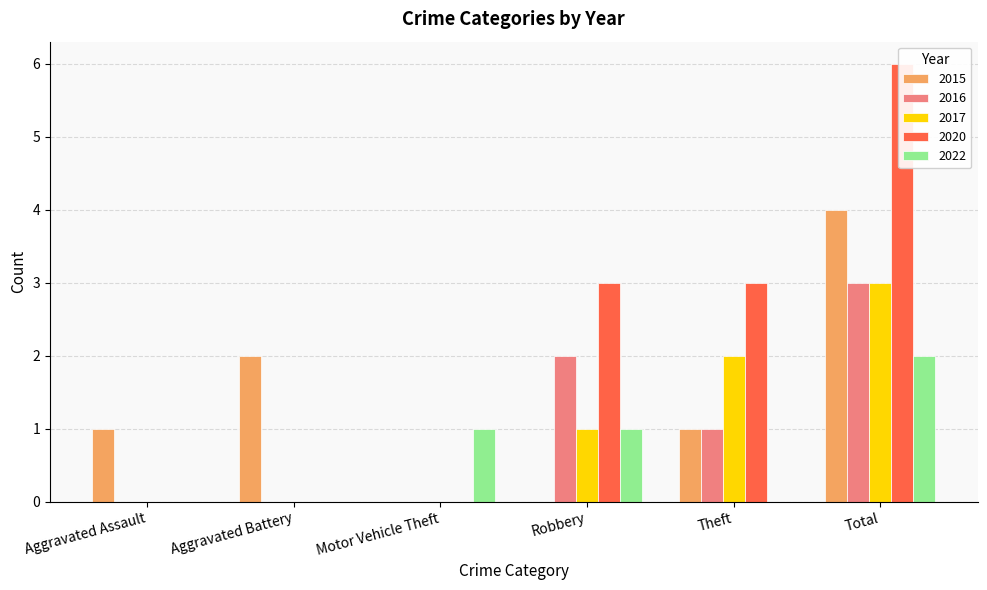

How many values in 2015 are above zero?

4